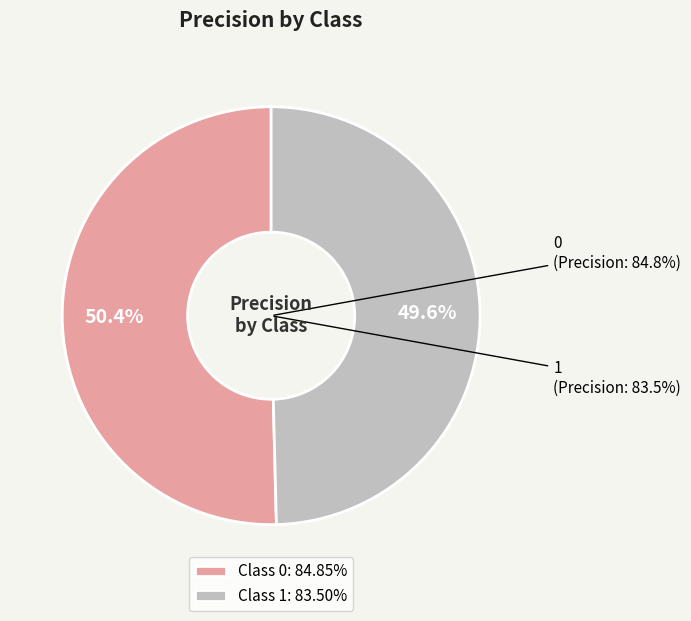

Combined, what portion of the pie is 1 and 0?

100.0%